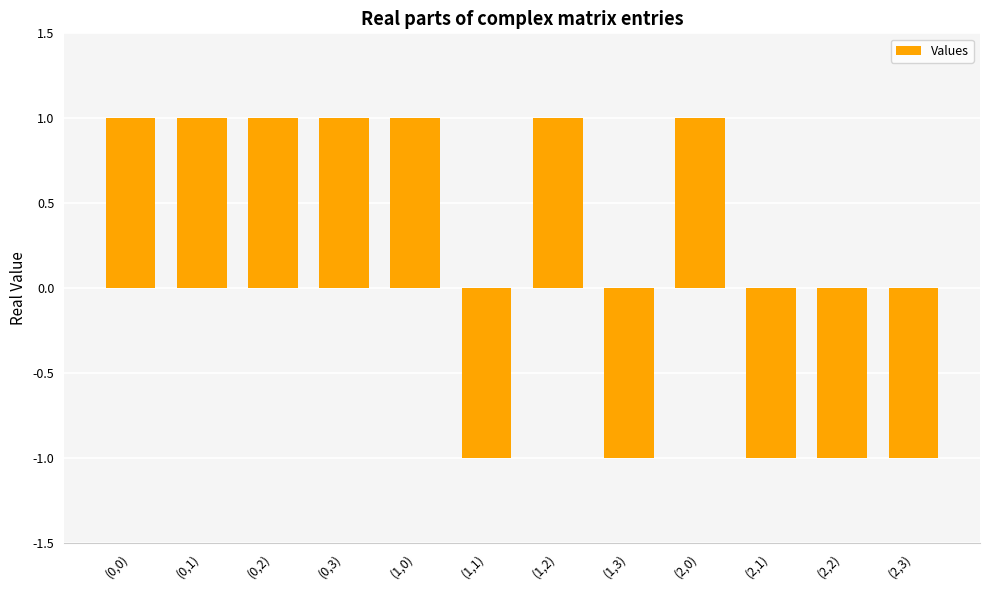

The value at (2,3) is 0. True or false?

False